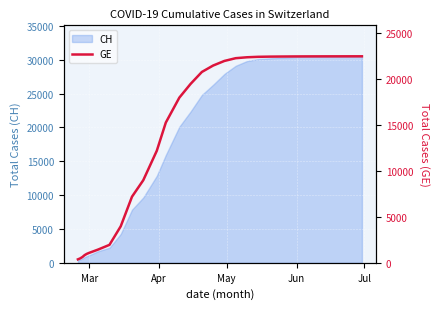

What is the approximate value at Mar, to the nearest 50?

400